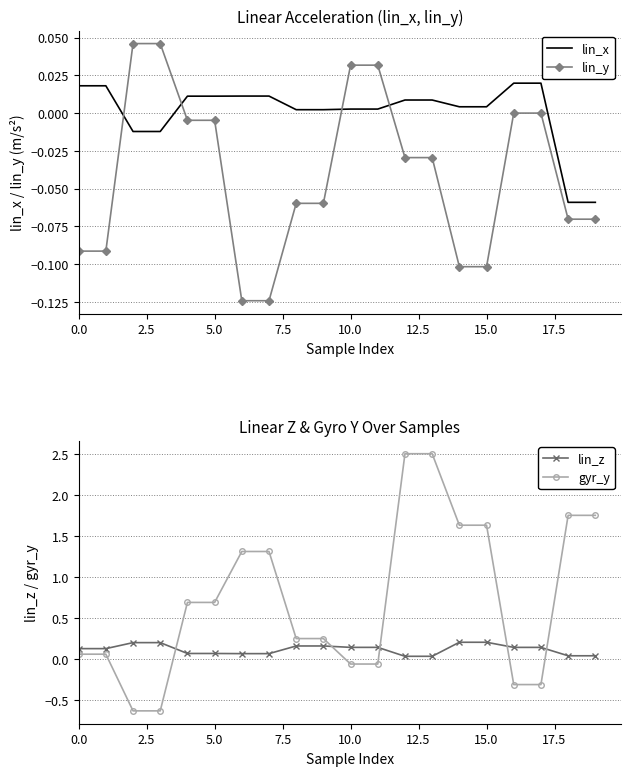

True or false: lin_x and lin_y intersect in this chart.

True